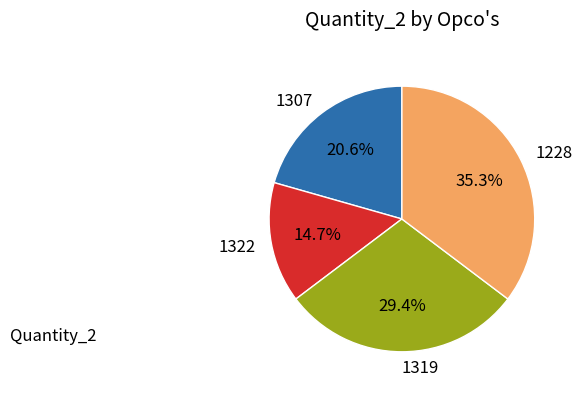

What is the total percentage of 1322 and 1307?

35.3%